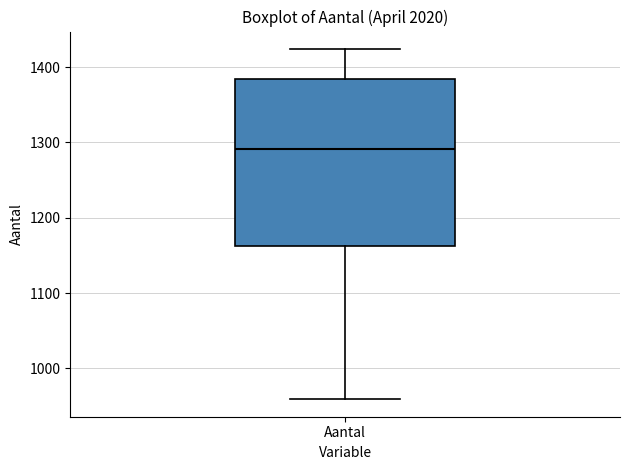

Where does the lower whisker of the box for Aantal end on the y-axis? The values are not printed on the chart, so give them approximately, as read against the axis.

960